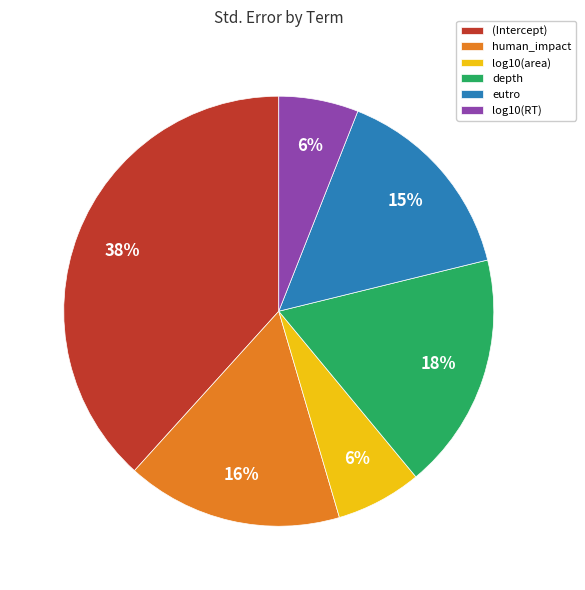

Do log10(area) and eutro together represent more than half of the pie?

No